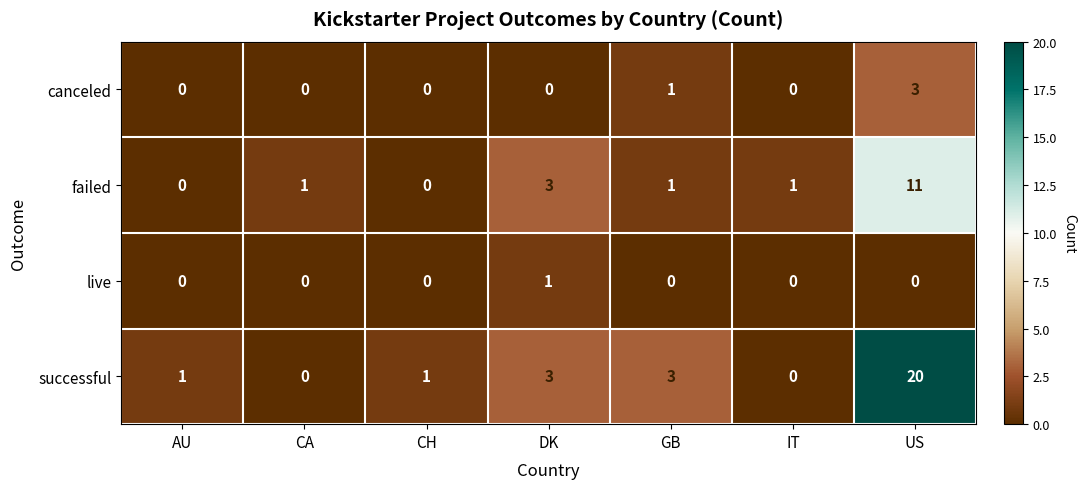

Count the number of data series in this chart.

4